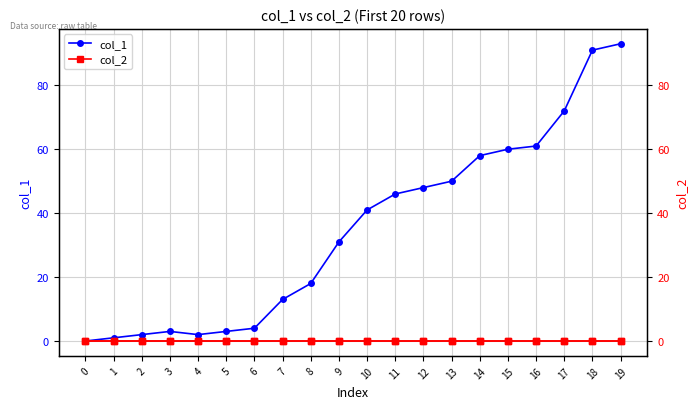

Is the value of col_2 at 5 greater than the value of col_1 at 8?

No